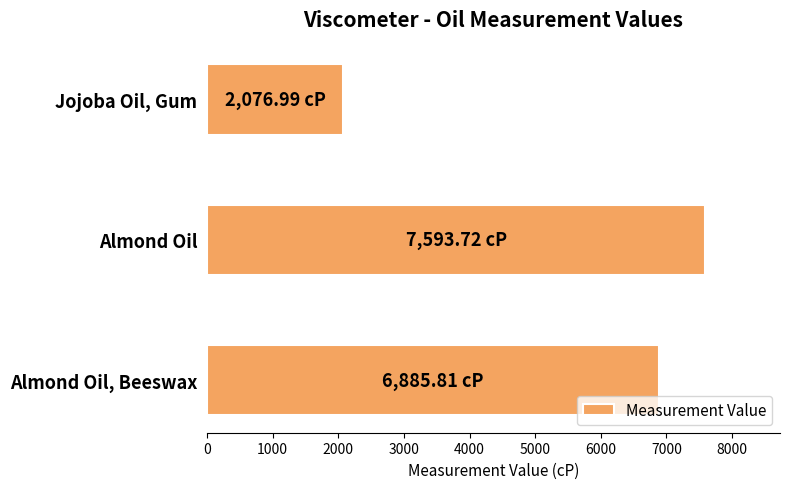

Which has a higher value, Almond Oil or Jojoba Oil, Gum?

Almond Oil